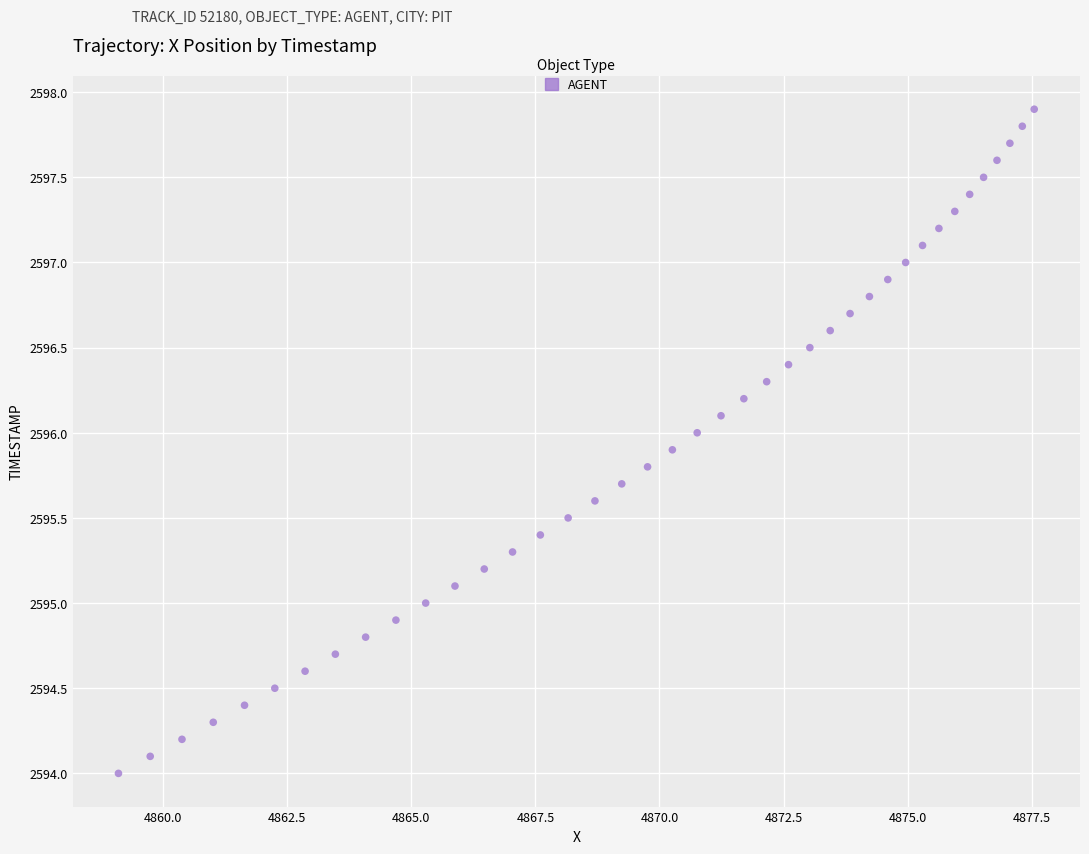

What is the range of X values (max minus min)?

18.4